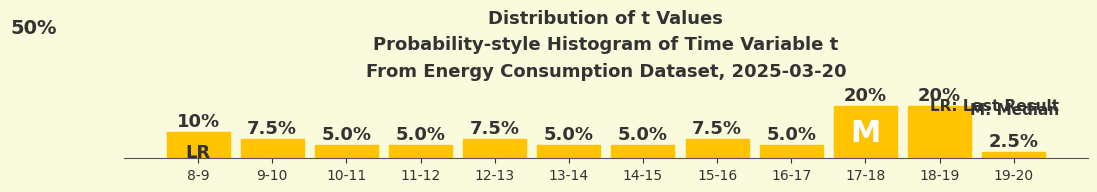

What is the sum of all values?

100.0